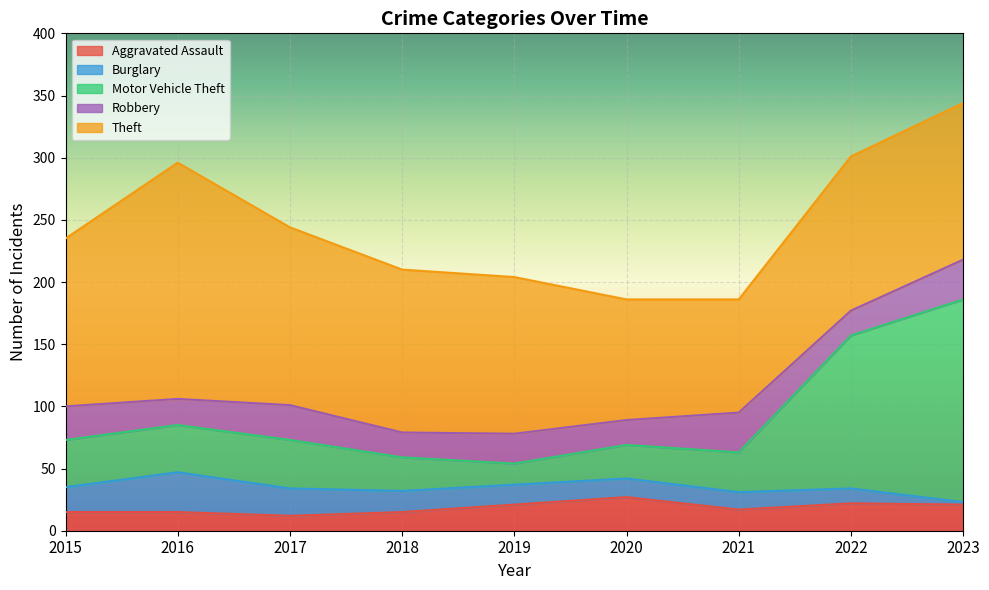

Rank the series at 2020 from highest to lowest value.

Theft, Aggravated Assault, Motor Vehicle Theft, Robbery, Burglary